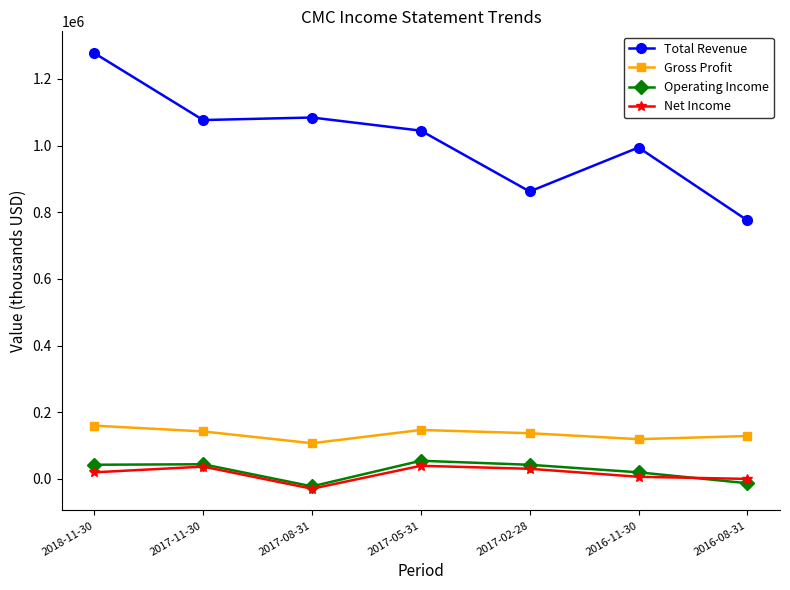

The value of Gross Profit at 2017-11-30 is 142400. True or false?

True